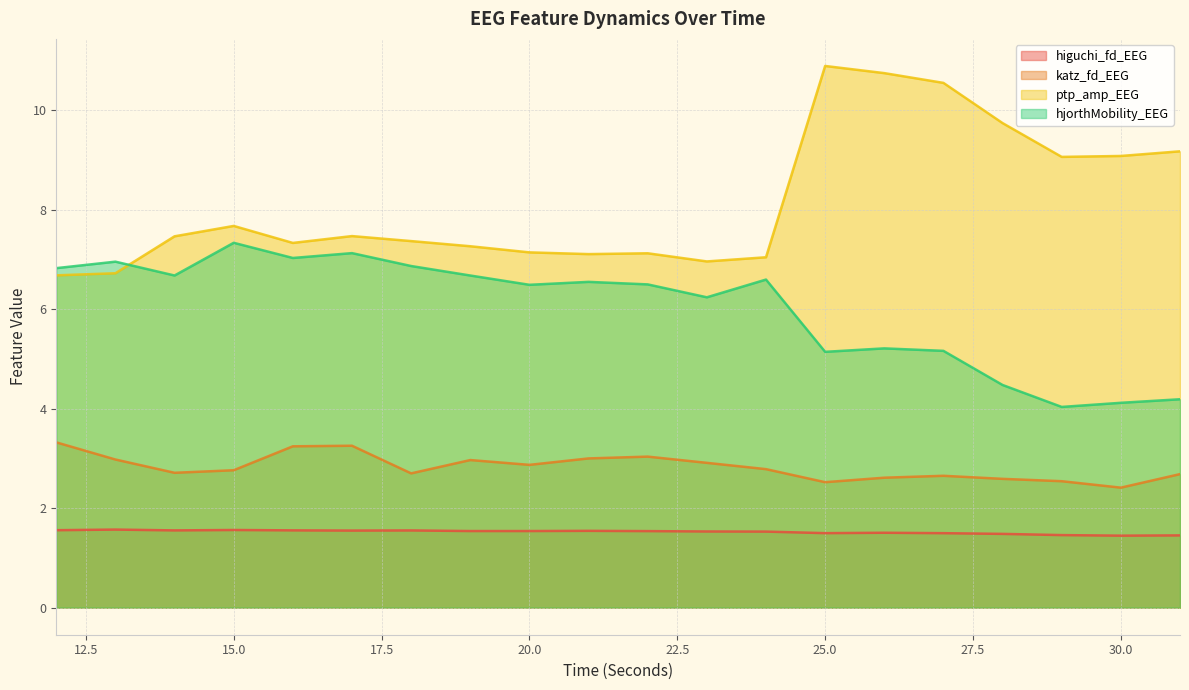

At how many categories does at least one series exceed 8?

7